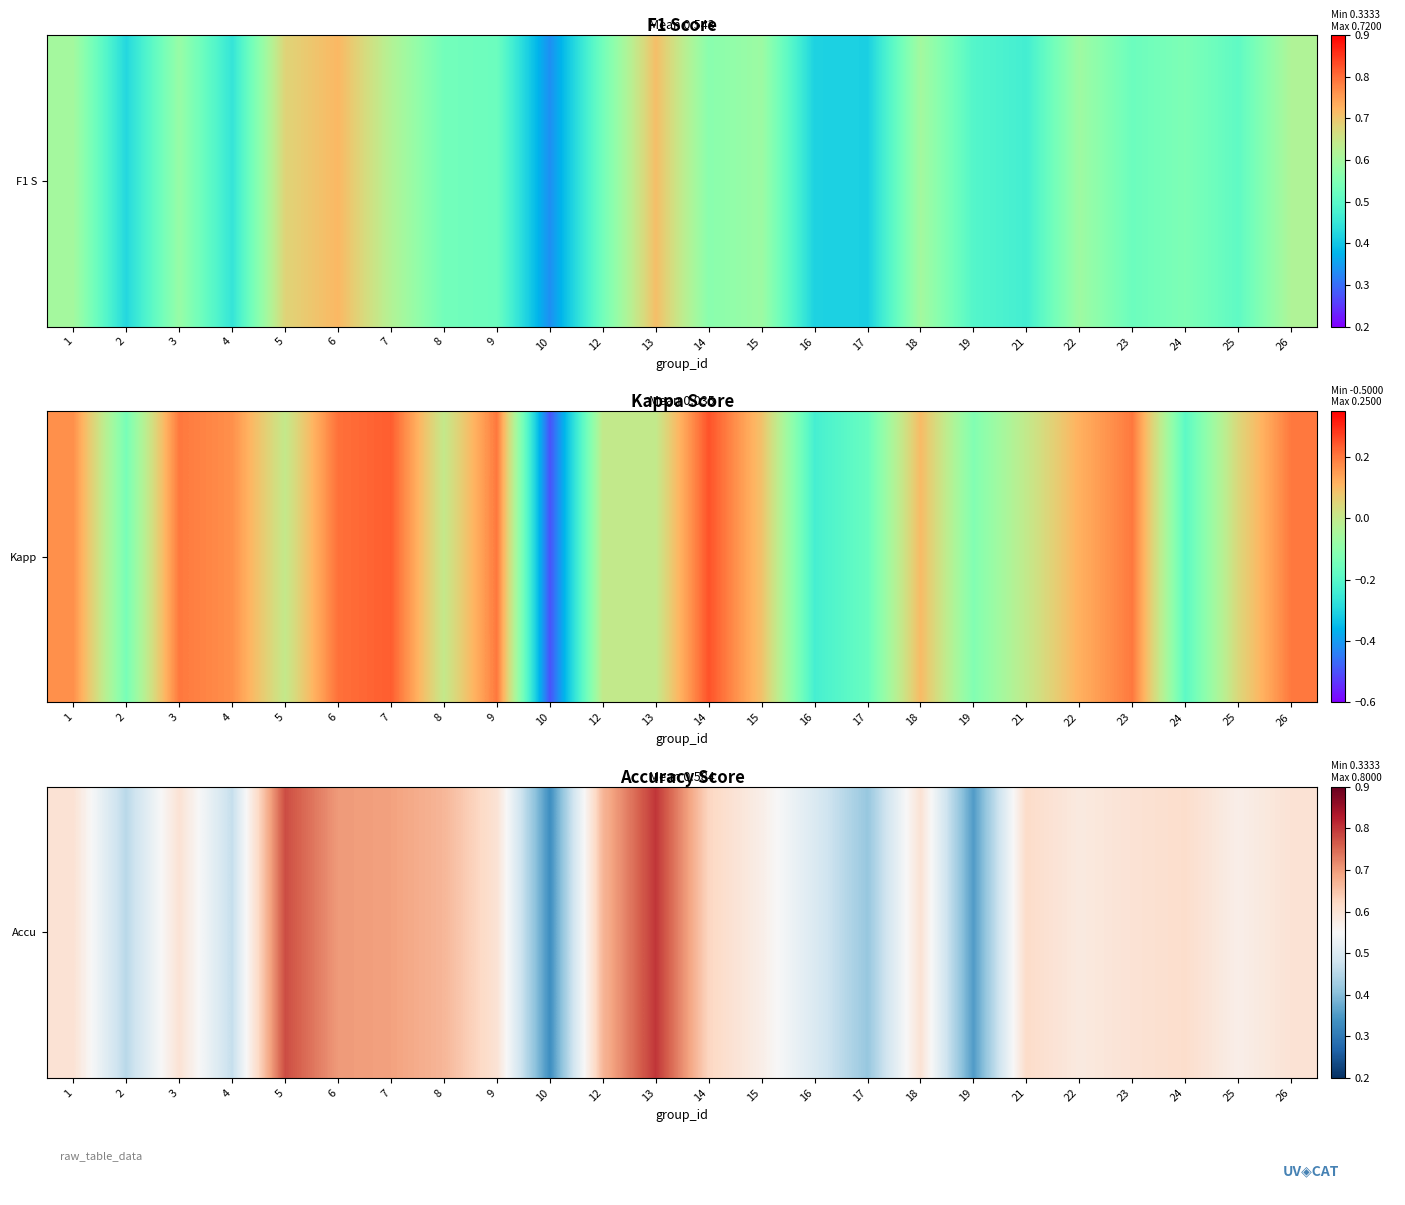

List the labels in order of value, largest first.

13, 5, 6, 7, 8, 12, 14, 21, 24, 1, 3, 9, 18, 23, 26, 22, 15, 25, 16, 4, 2, 17, 19, 10